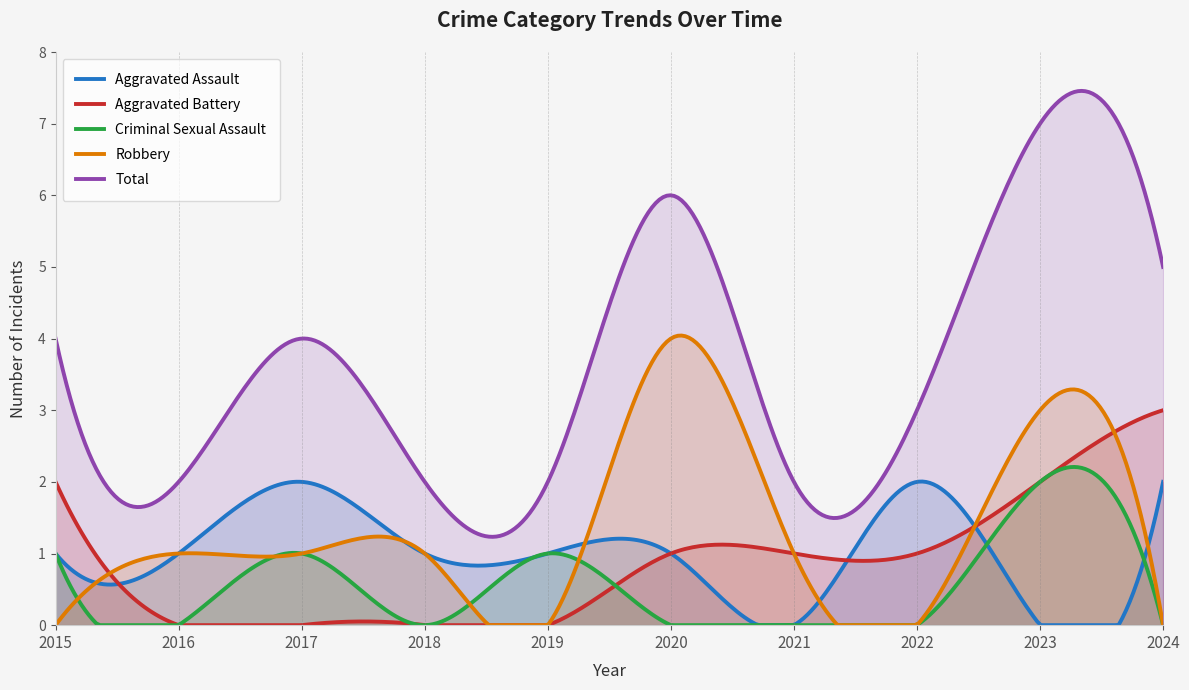

At which category does Robbery reach its first local peak?

2020